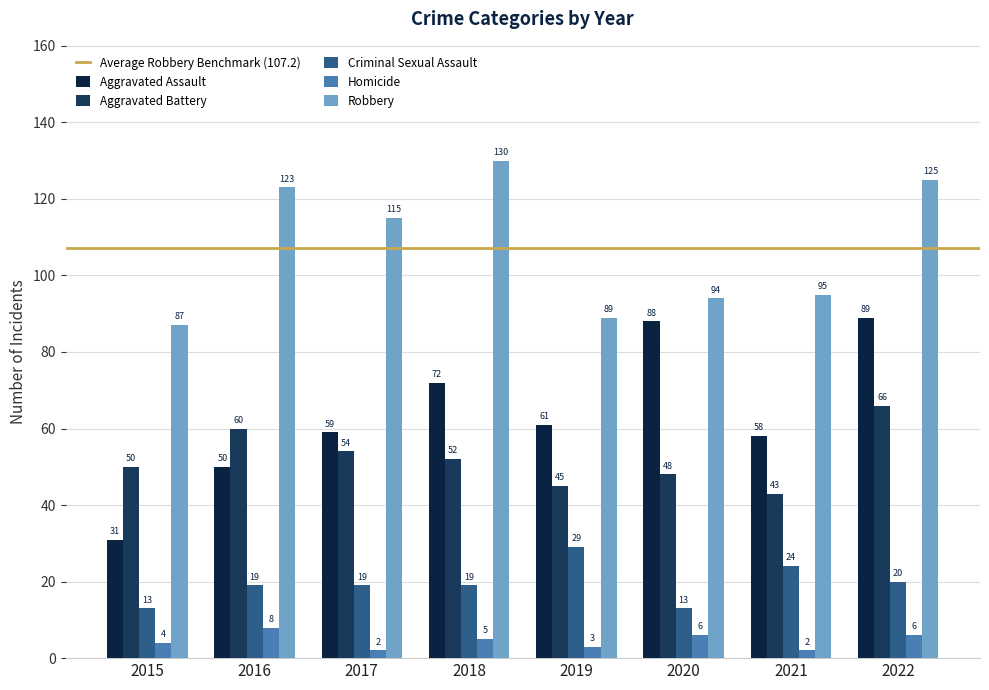

Which series has the largest total across all categories?

Robbery